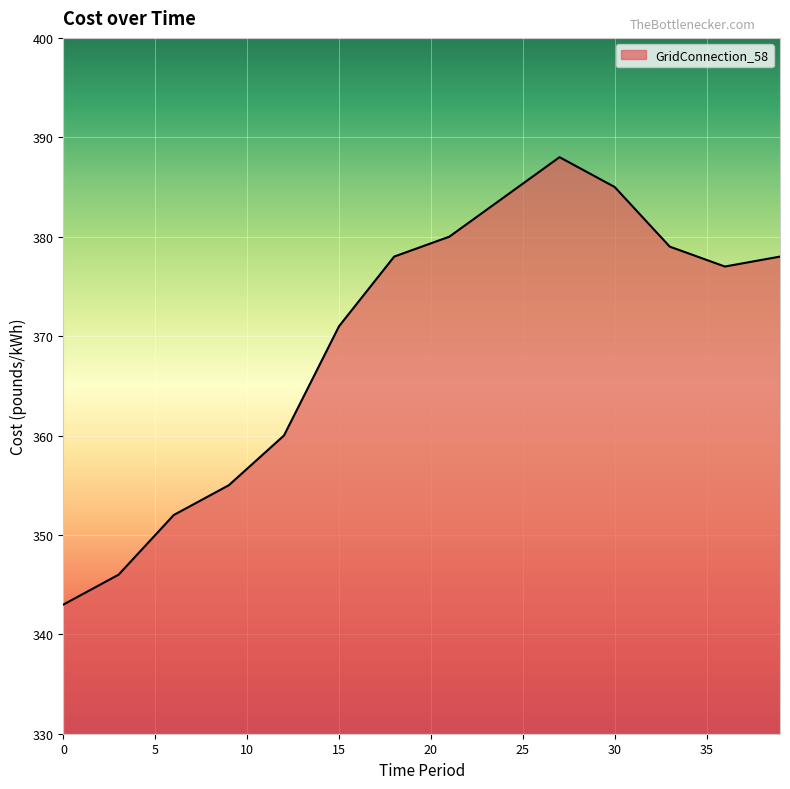

What is the greatest value displayed?

388.0